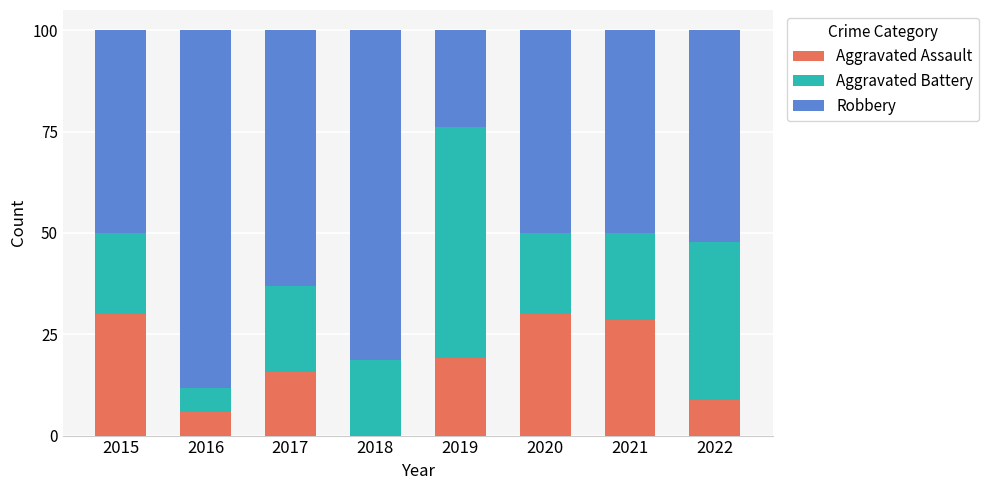

What is the total value across all series at 2018?

100.0